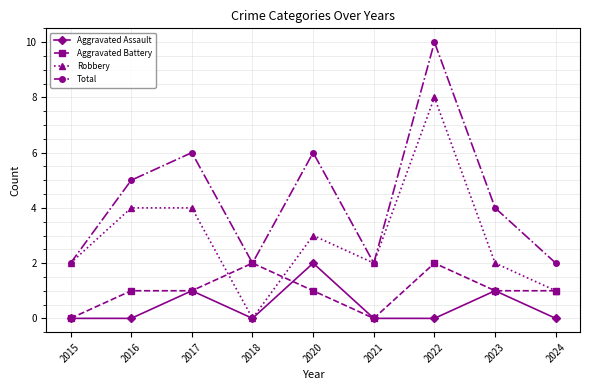

In Total, how many points are lower than both neighbors (excluding endpoints)?

2